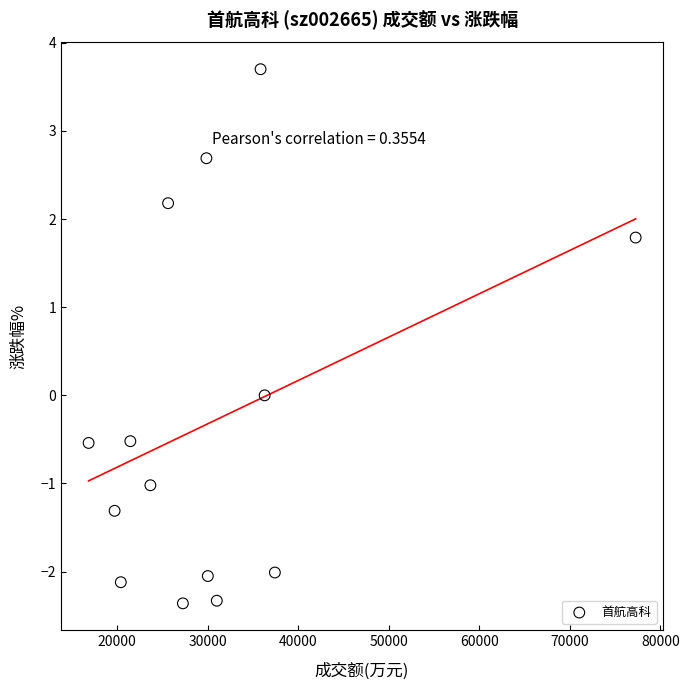

What is the range of Y values (max minus min)?

6.1